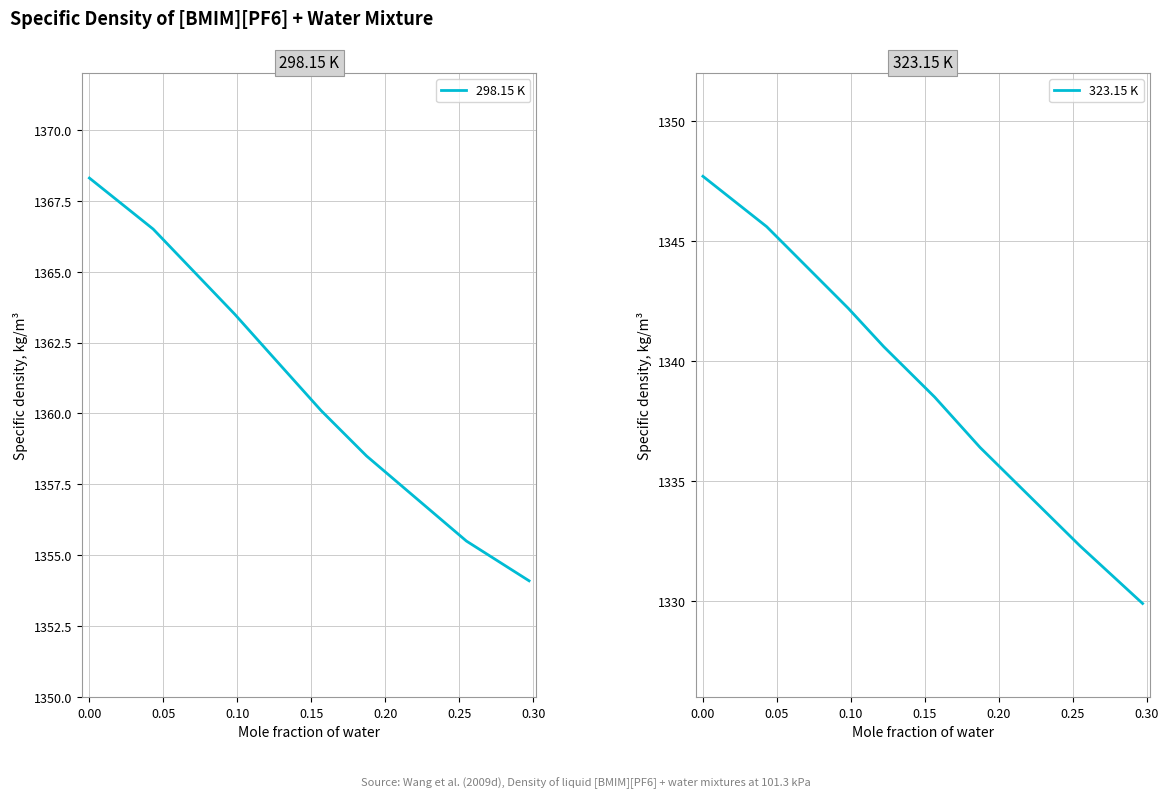

What is the value of the 298.15 K point at the 5th from the left?

1360.1